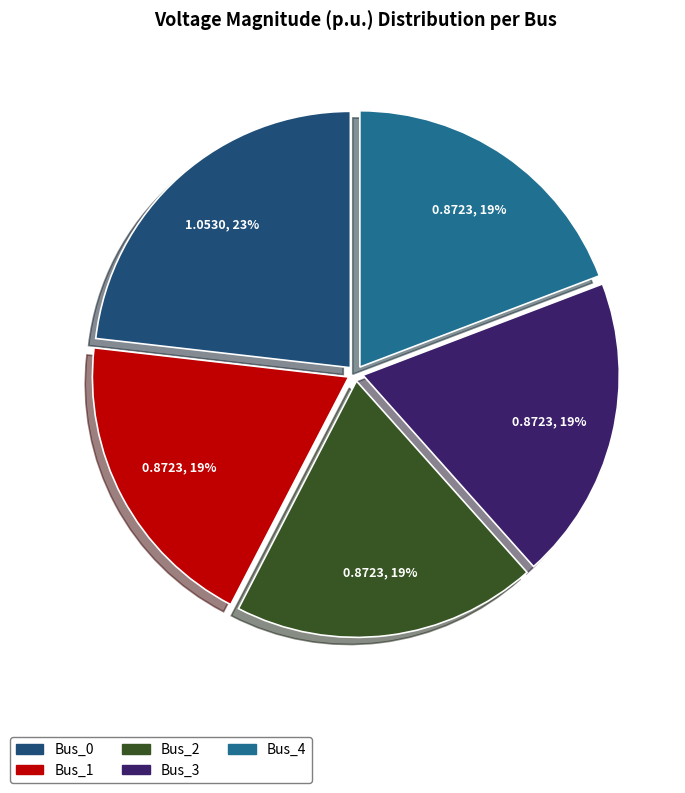

Between Bus_2 and Bus_0, which is larger?

Bus_0